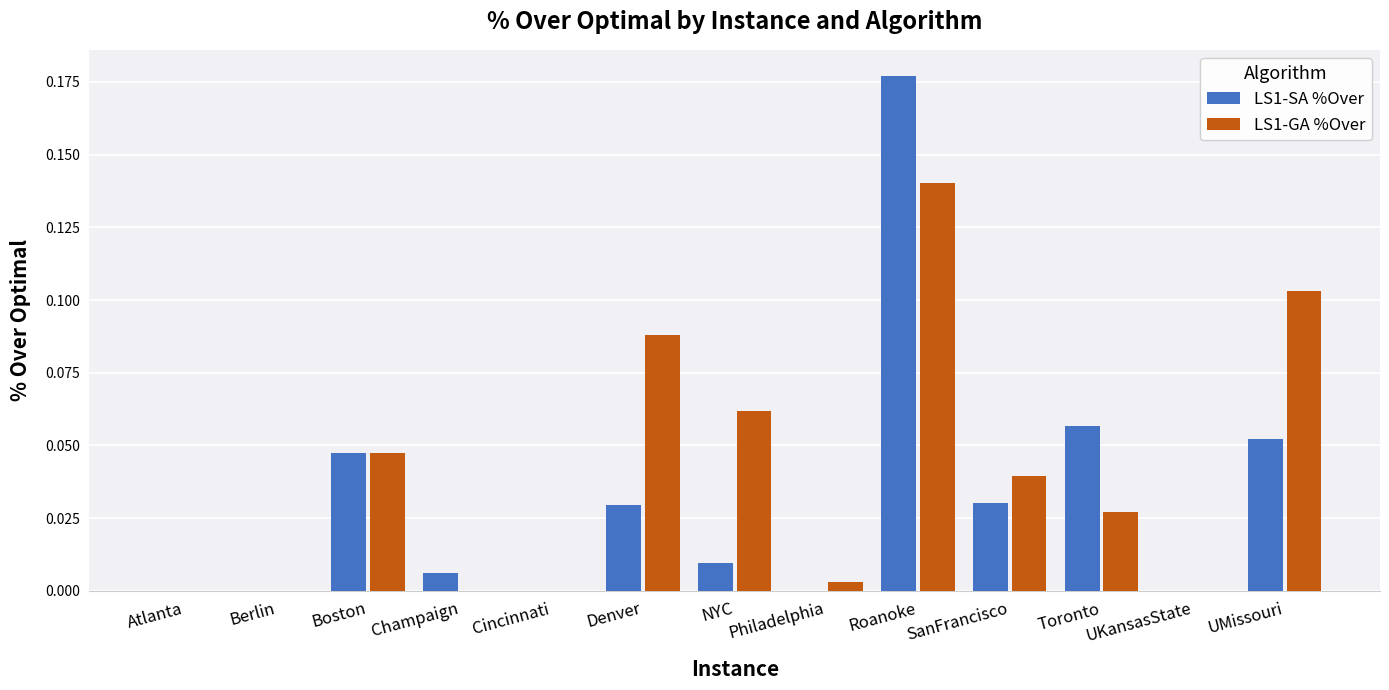

At which category is the sum across all series the highest?

Roanoke